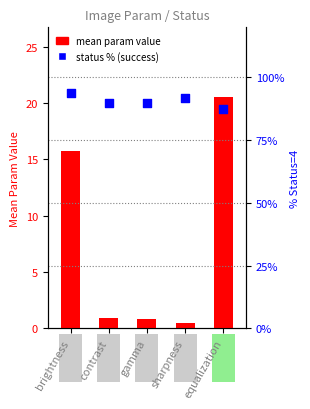

What is the total value across all series at sharpness?

92.1